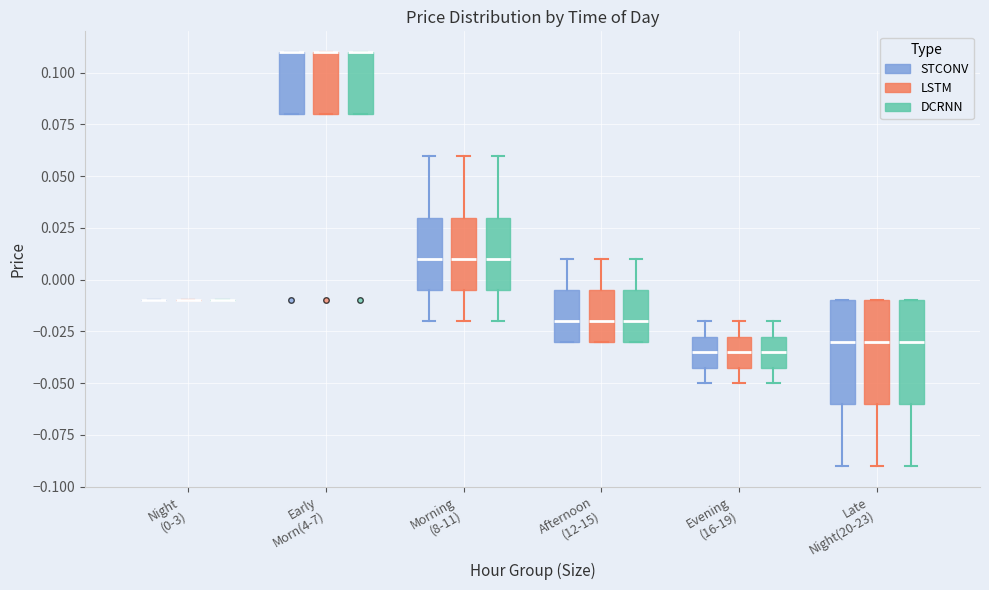

Reading left to right, read every box against the y-axis: the position of its median line, the range the box covers, and the ends of its whiskers. The values are not printed on the chart, so give them approximately, as read against the axis.

Night (0-3) (STCONV): box collapsed to a line at -0.010, whiskers -0.010 to -0.010
Night (0-3) (LSTM): box collapsed to a line at -0.010, whiskers -0.010 to -0.010
Night (0-3) (DCRNN): box collapsed to a line at -0.010, whiskers -0.010 to -0.010
Early Morn(4-7) (STCONV): median 0.110 (drawn on the box's upper edge), box 0.080 to 0.110, whiskers 0.080 to 0.110
Early Morn(4-7) (LSTM): median 0.110 (drawn on the box's upper edge), box 0.080 to 0.110, whiskers 0.080 to 0.110
Early Morn(4-7) (DCRNN): median 0.110 (drawn on the box's upper edge), box 0.080 to 0.110, whiskers 0.080 to 0.110
Morning (8-11) (STCONV): median 0.010, box -0.005 to 0.030, whiskers -0.020 to 0.060
Morning (8-11) (LSTM): median 0.010, box -0.005 to 0.030, whiskers -0.020 to 0.060
Morning (8-11) (DCRNN): median 0.010, box -0.005 to 0.030, whiskers -0.020 to 0.060
Afternoon (12-15) (STCONV): median -0.020, box -0.030 to -0.005, whiskers -0.030 to 0.010
Afternoon (12-15) (LSTM): median -0.020, box -0.030 to -0.005, whiskers -0.030 to 0.010
Afternoon (12-15) (DCRNN): median -0.020, box -0.030 to -0.005, whiskers -0.030 to 0.010
Evening (16-19) (STCONV): median -0.035, box -0.040 to -0.025, whiskers -0.050 to -0.020
Evening (16-19) (LSTM): median -0.035, box -0.040 to -0.025, whiskers -0.050 to -0.020
Evening (16-19) (DCRNN): median -0.035, box -0.040 to -0.025, whiskers -0.050 to -0.020
Late Night(20-23) (STCONV): median -0.030, box -0.060 to -0.010, whiskers -0.090 to -0.010
Late Night(20-23) (LSTM): median -0.030, box -0.060 to -0.010, whiskers -0.090 to -0.010
Late Night(20-23) (DCRNN): median -0.030, box -0.060 to -0.010, whiskers -0.090 to -0.010